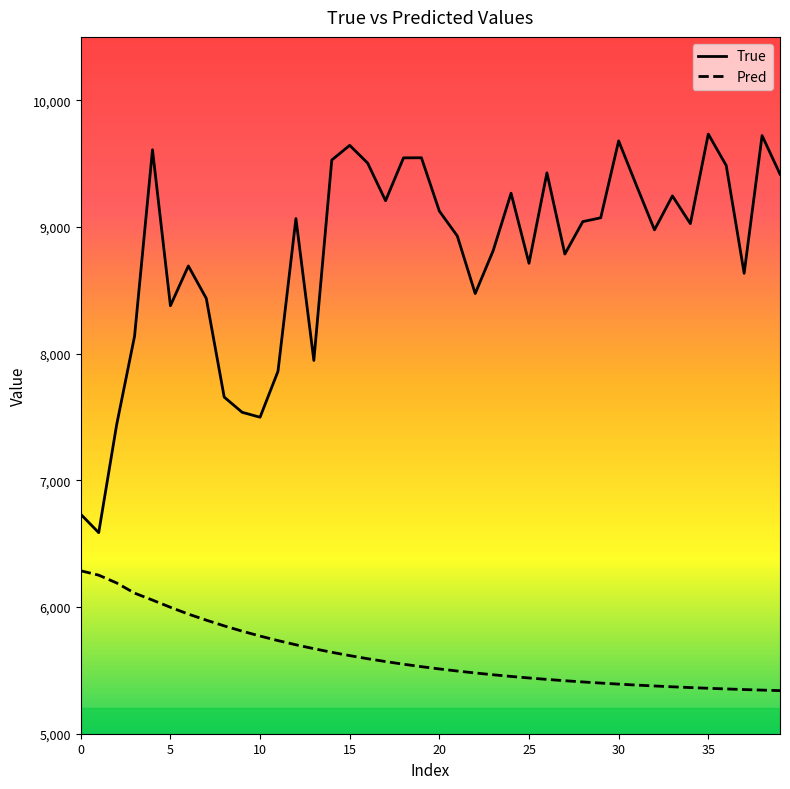

How many lines are shown in the chart?

2